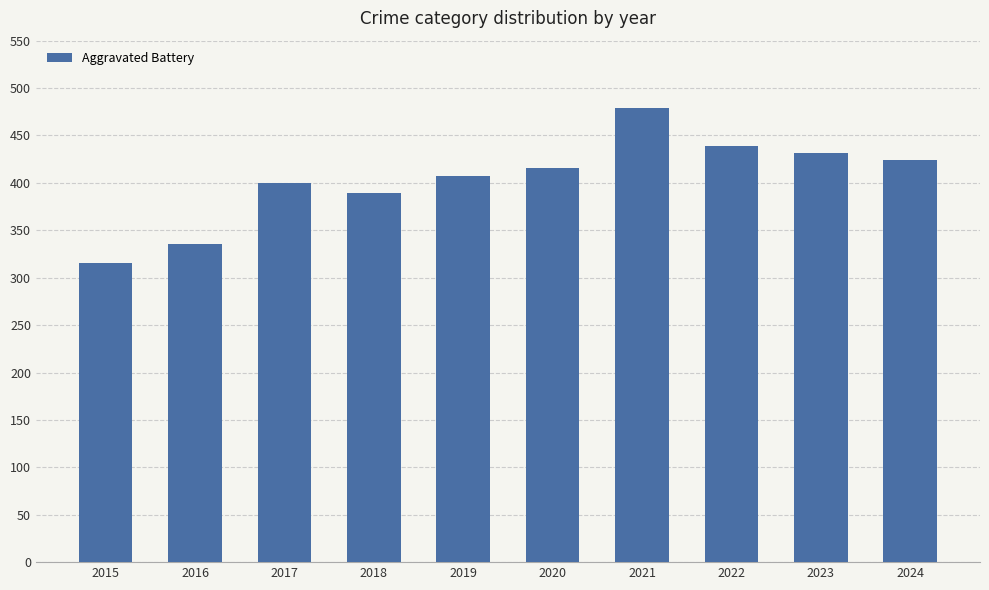

Read the value at 2022, to the nearest 10.

440